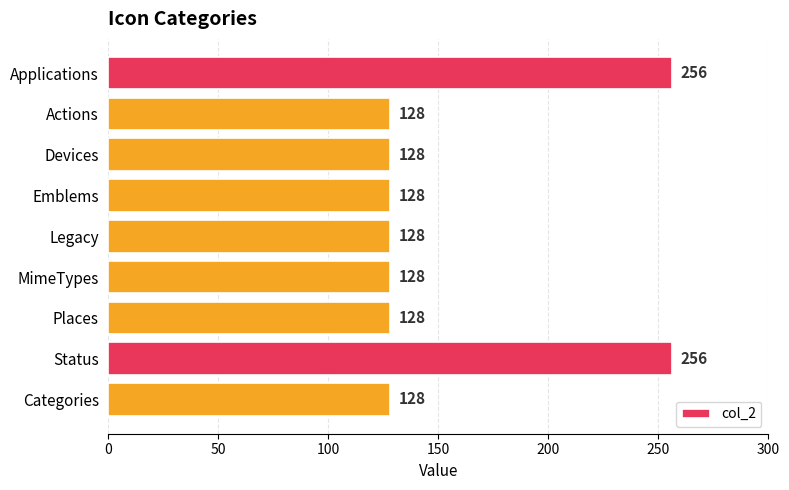

What is the label of the 4th bar from the bottom?

MimeTypes